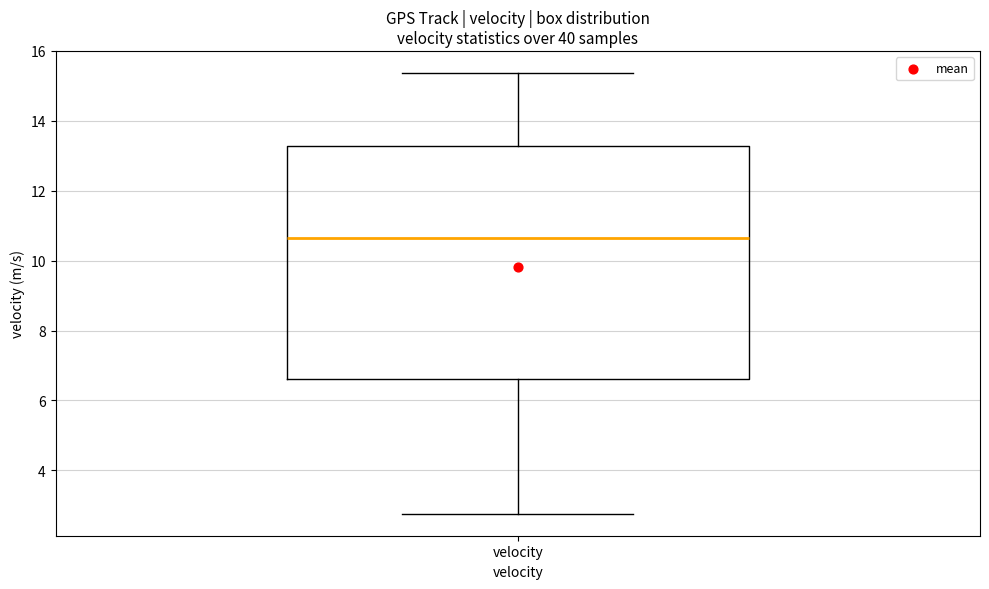

Read this box plot against the y-axis: the position of the median line, the range covered by the box, and the ends of both whiskers. The values are not printed on the chart, so give them approximately, as read against the axis.

median 10.6, box 6.6 to 13.2, whiskers 2.8 to 15.4